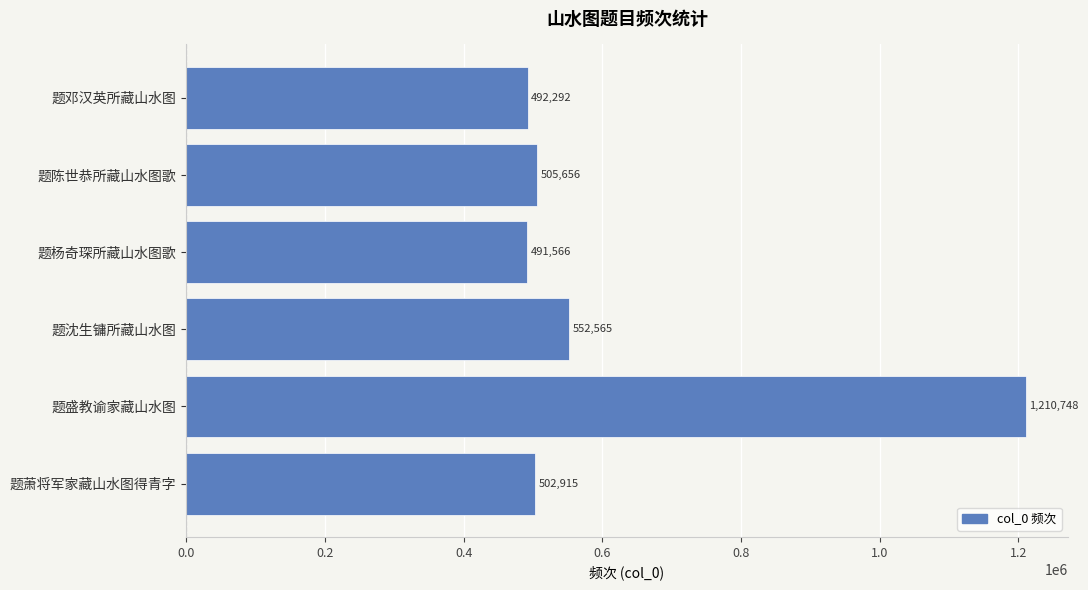

How many data points are less than 505656?

3